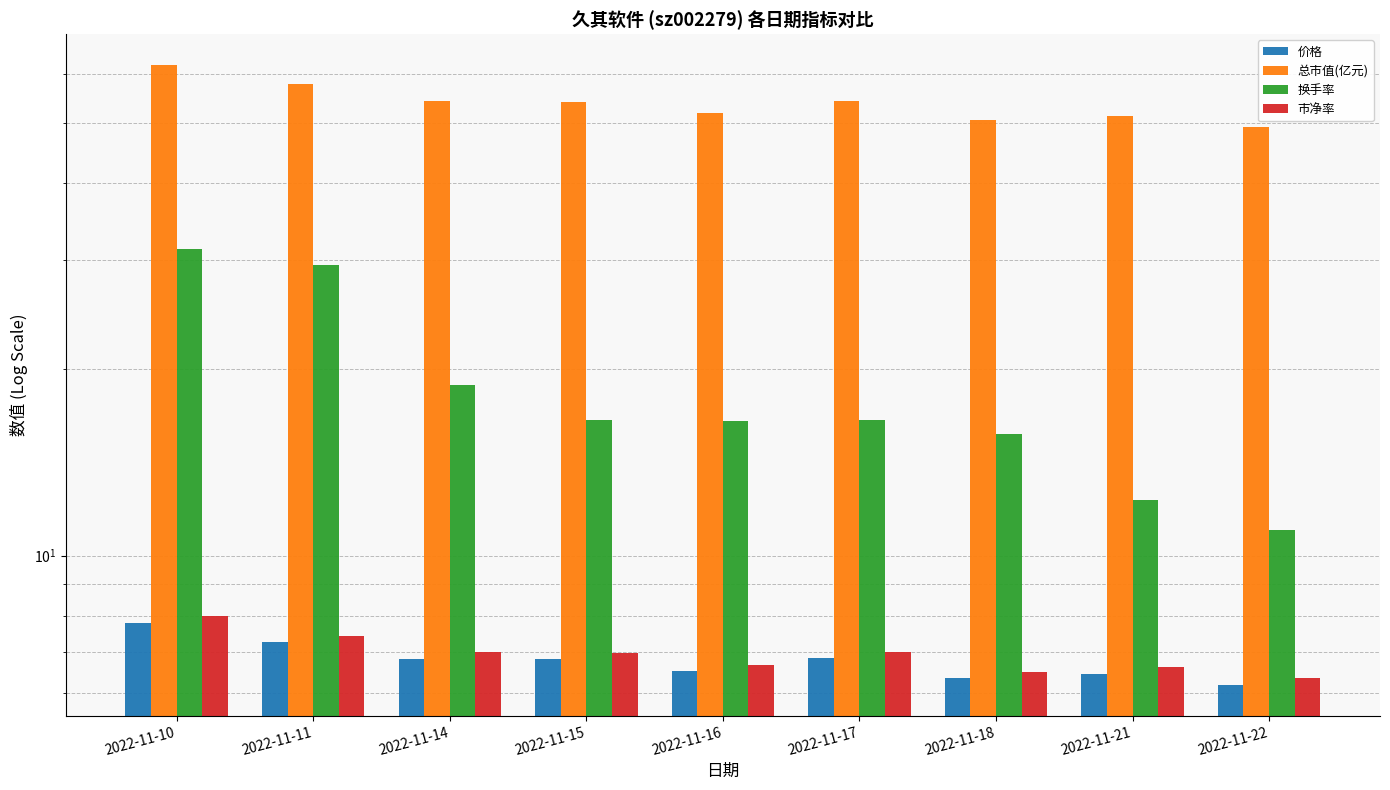

Rank the series at 2022-11-21 from highest to lowest value.

总市值(亿元), 换手率, 市净率, 价格